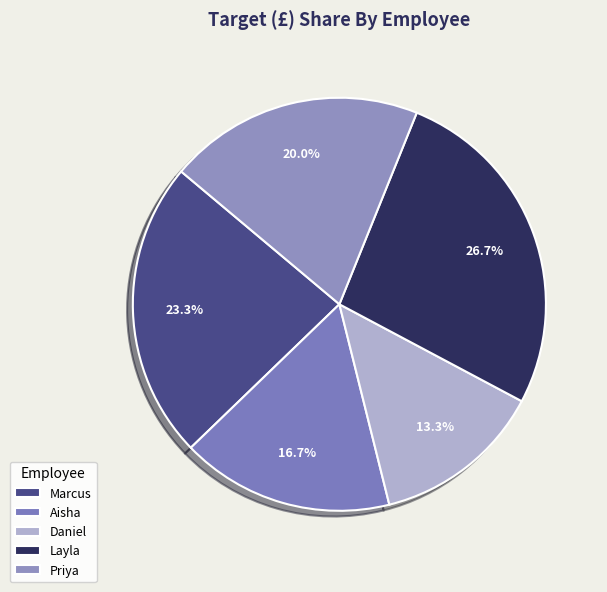

To the nearest percent, what is the average slice percentage?

20%